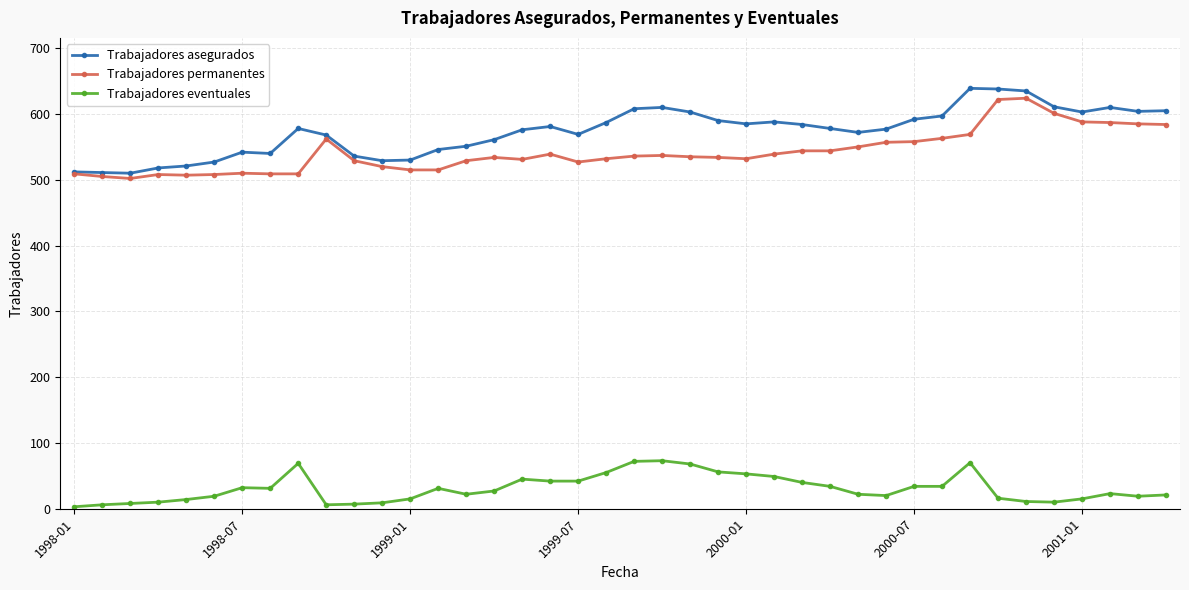

True or false: Trabajadores eventuales and Trabajadores permanentes cross at least once.

False